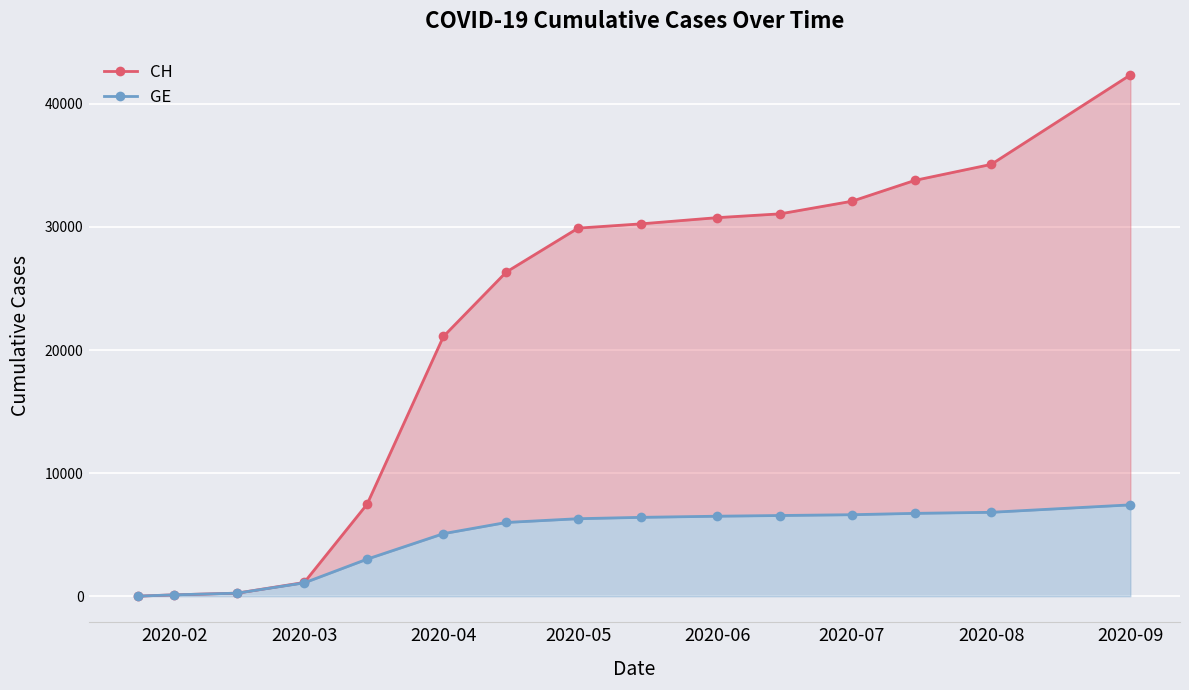

True or false: CH and GE cross at least once.

False